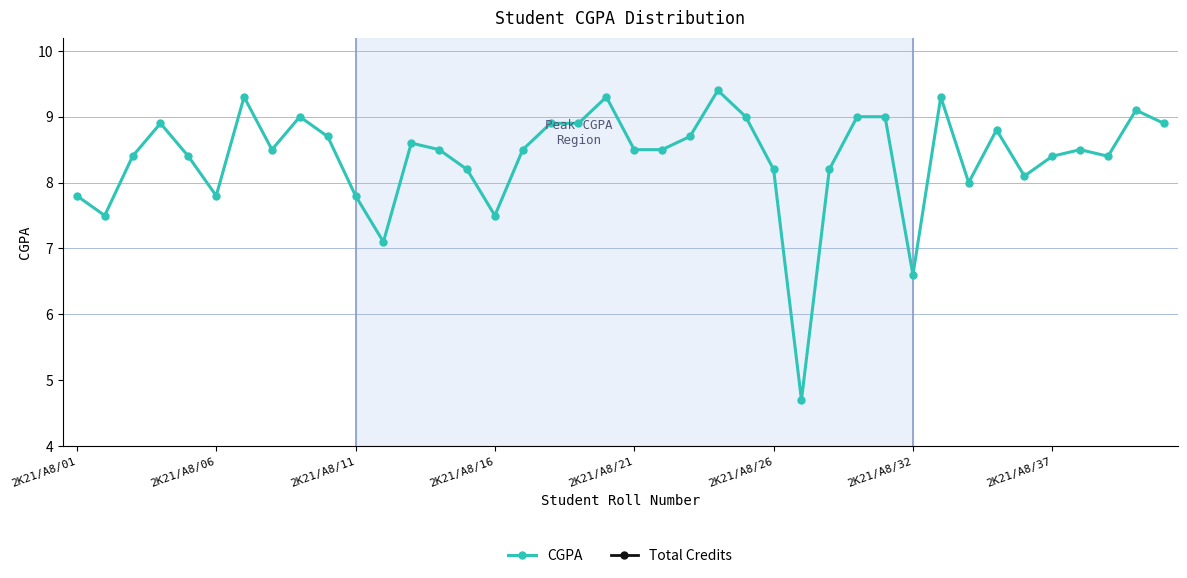

At which category is the sum across all series the highest?

23